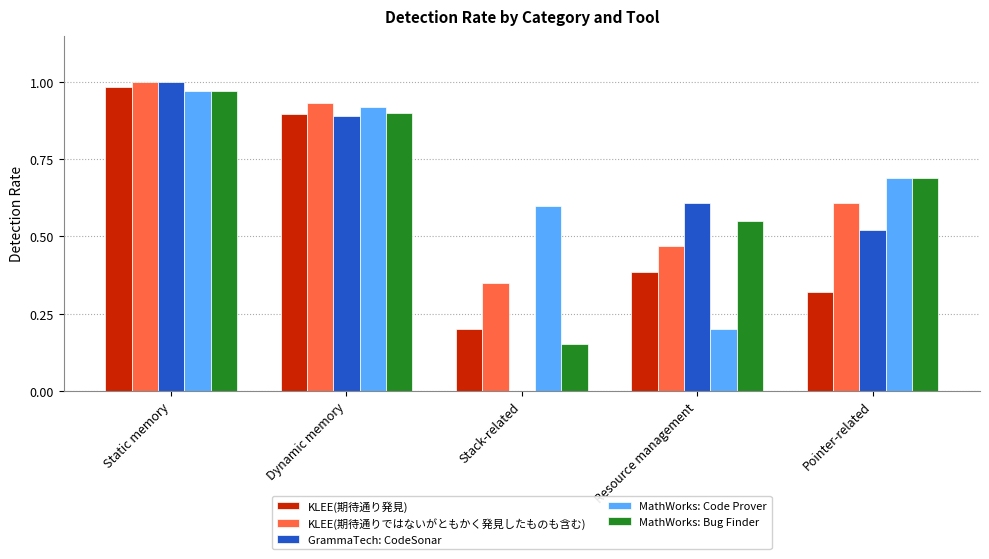

What are all the series names shown in the legend?

KLEE(期待通り発見), KLEE(期待通りではないがともかく発見したものも含む), GrammaTech: CodeSonar, MathWorks: Code Prover, MathWorks: Bug Finder